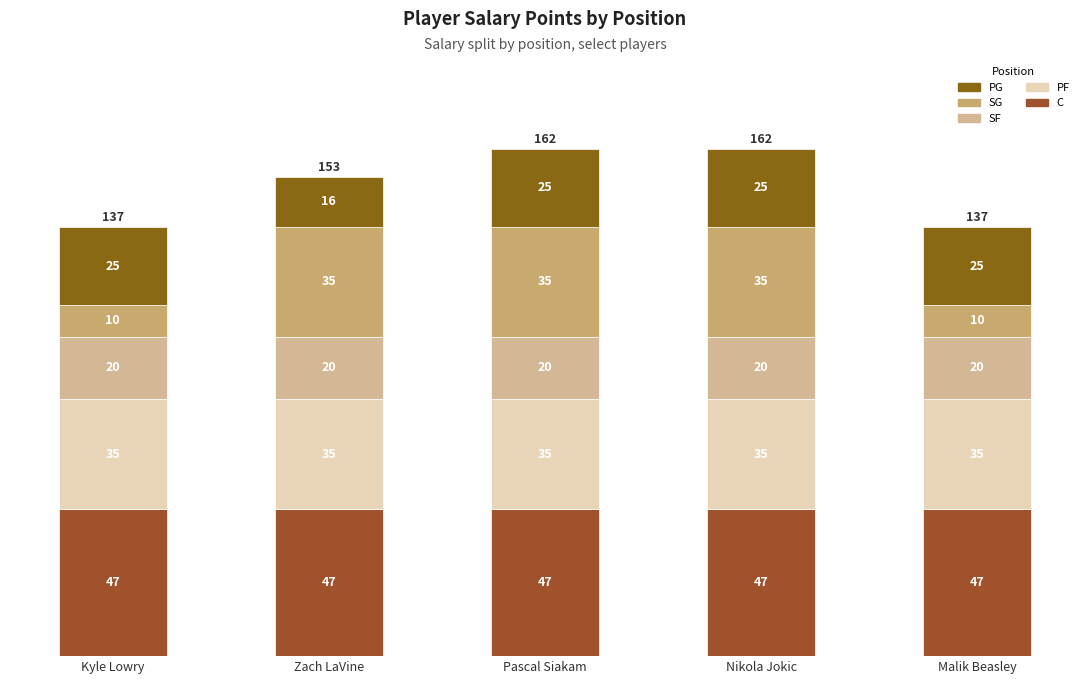

How many data points does each series have?

5